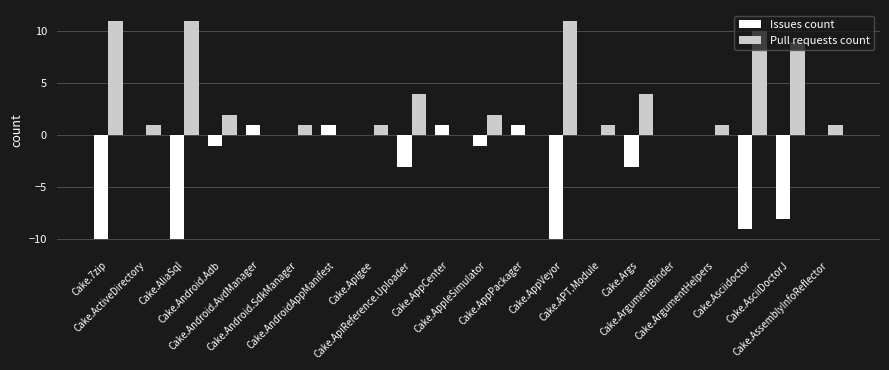

Which series has the largest total across all categories?

Pull requests count